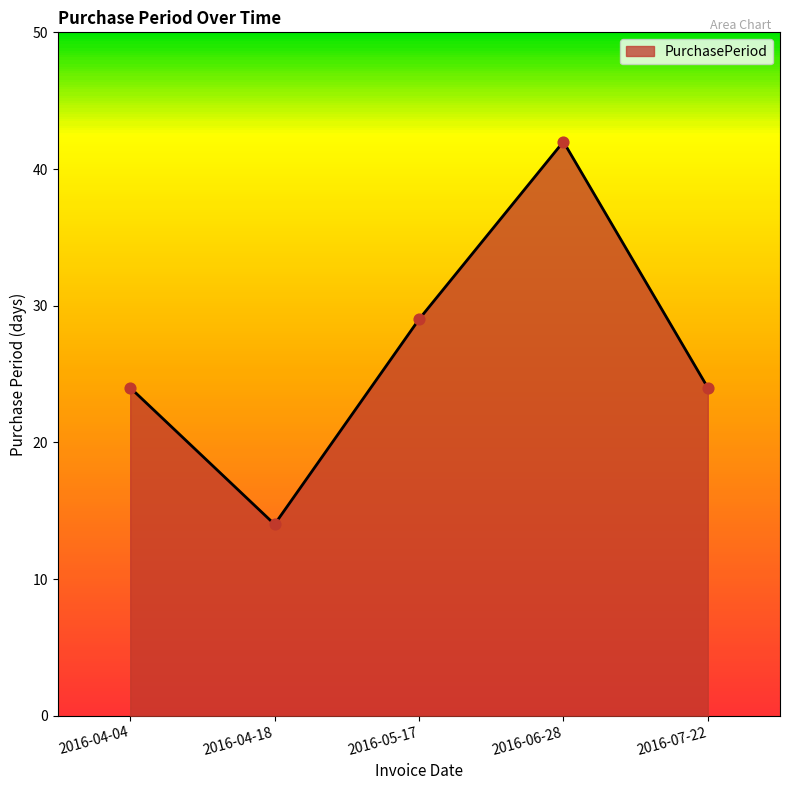

Which has a higher value, 2016-04-04 or 2016-06-28?

2016-06-28